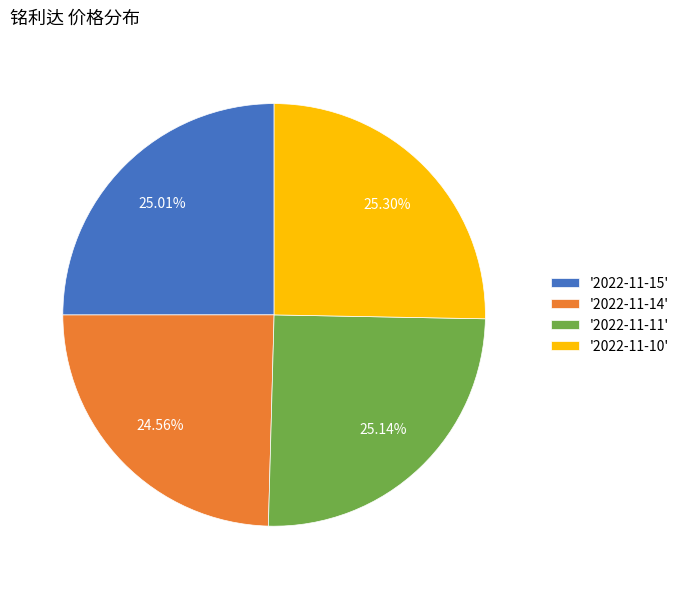

Is '2022-11-11' the majority of the pie?

No